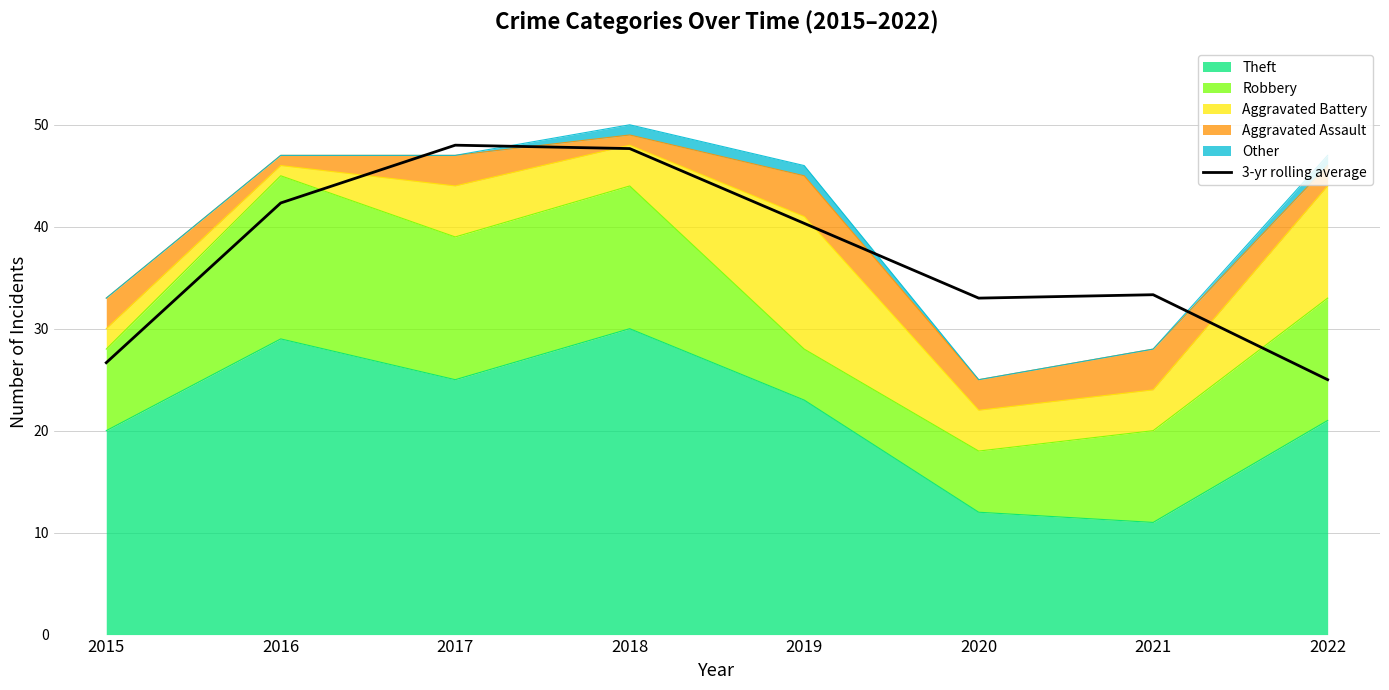

What is the change in value from 2018 to 2019?

-7.3